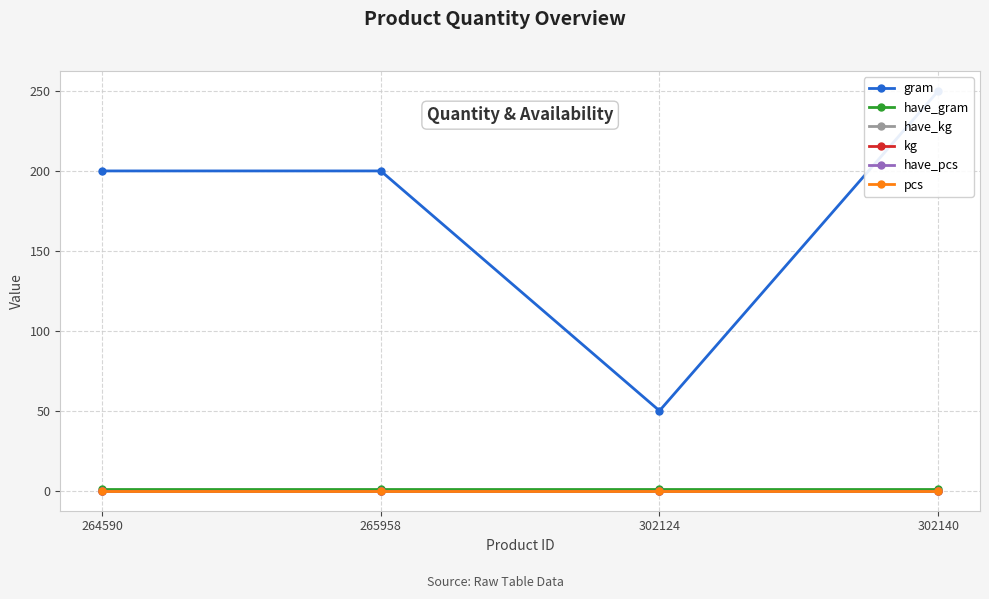

Which category has the lowest value in the gram series?

302124